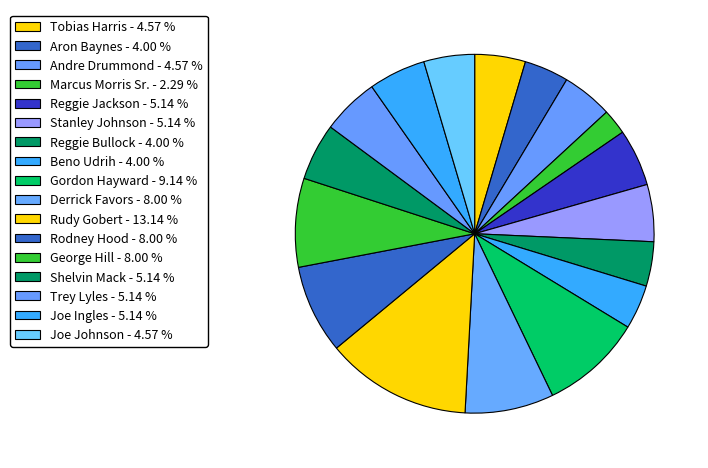

Does any single category account for the majority?

No